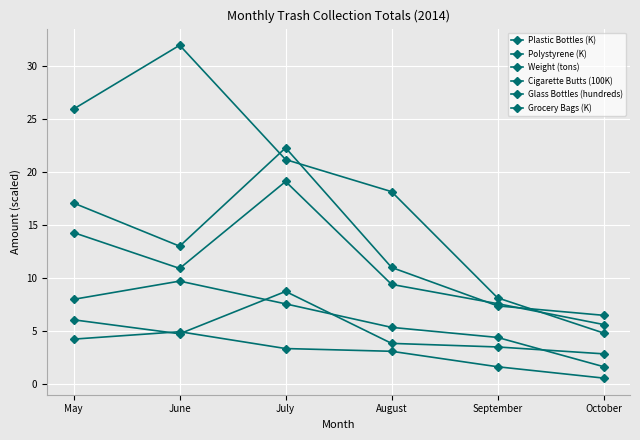

How many lines are shown in the chart?

6